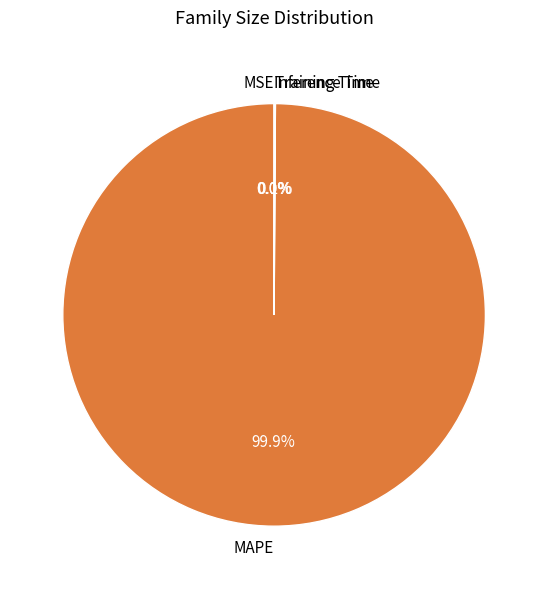

Which slice is the largest?

MAPE